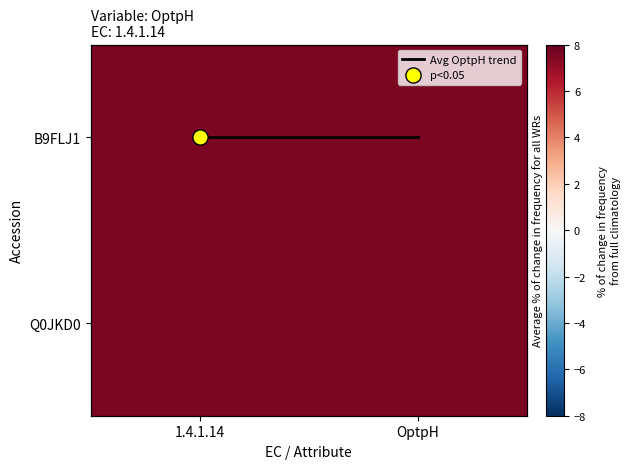

Which series has the largest total across all categories?

B9FLJ1